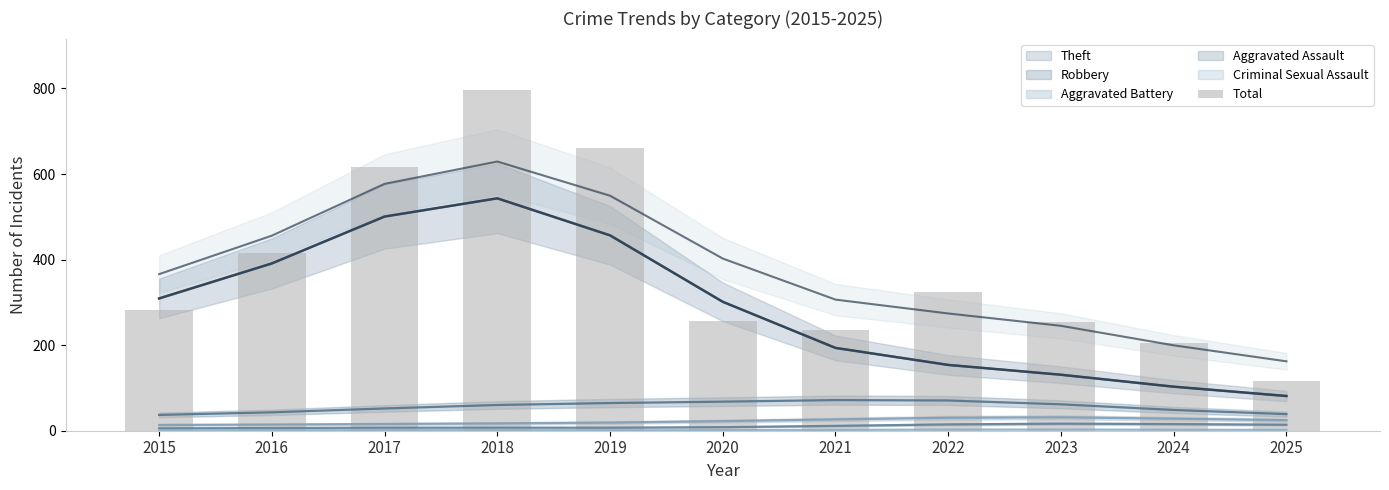

Where is the data nearest to the value 457?

2016